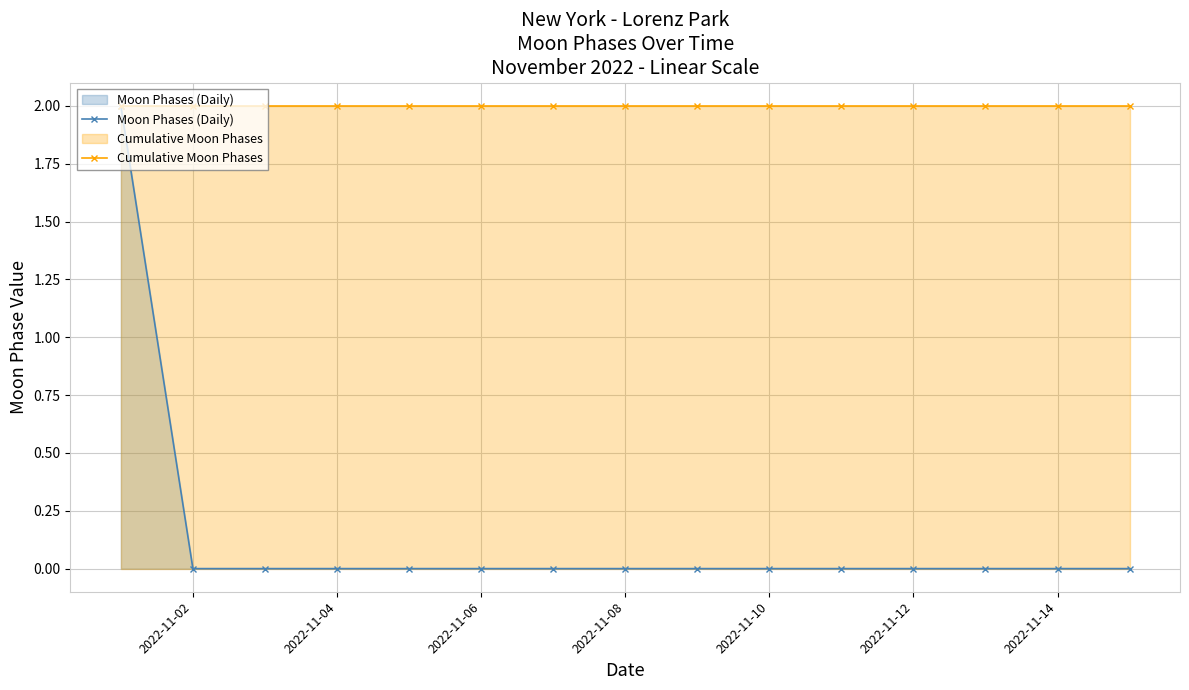

Which series changed the most between 2022-11-14 and 7?

Moon Phases (Daily)